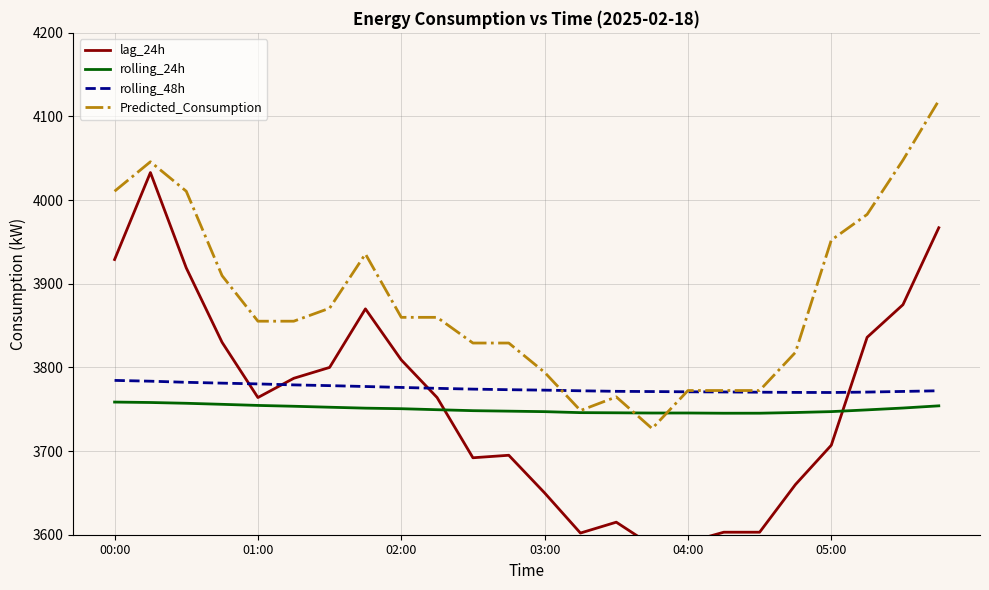

Between 11 and 18, which series saw the biggest shift?

lag_24h